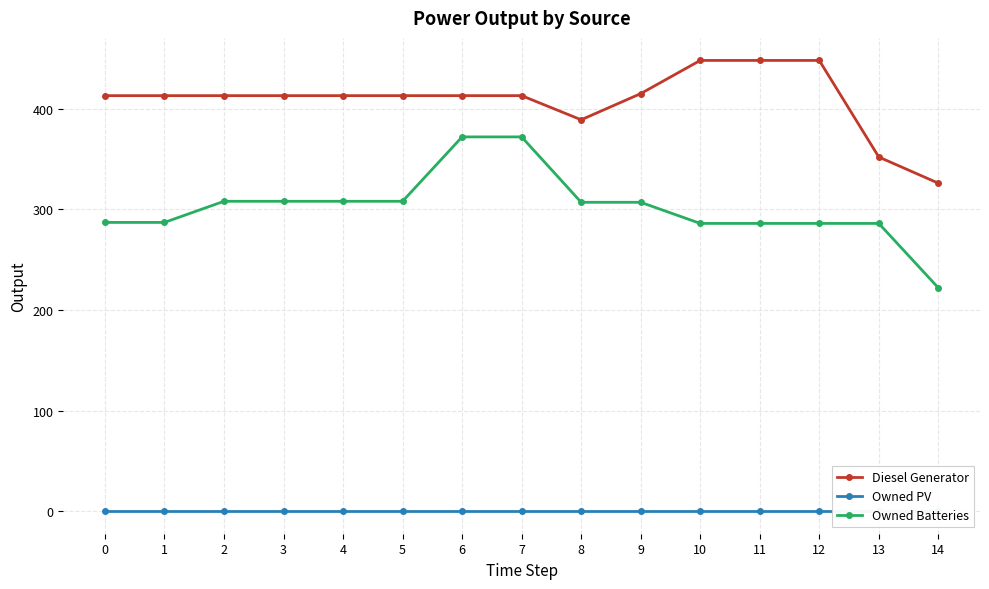

Does the chart display data point markers on the line(s)?

Yes